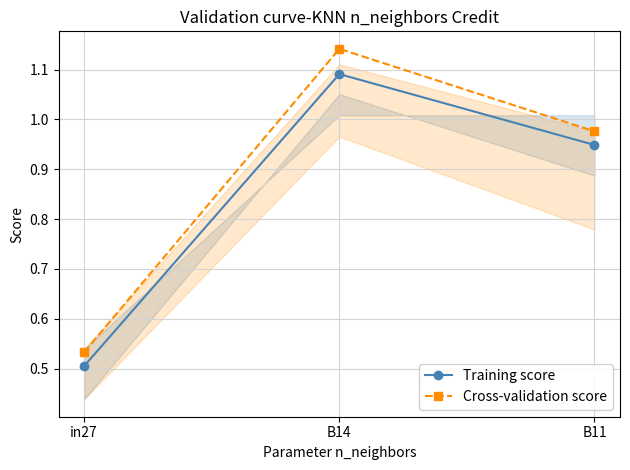

Rank the series by their maximum value, from highest to lowest.

Cross-validation score, Training score